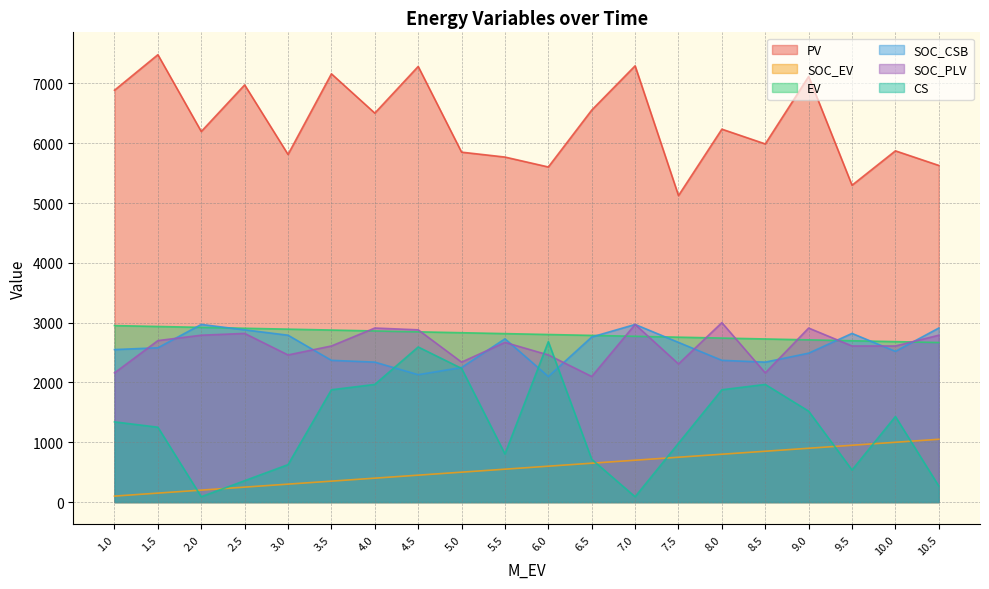

At which category does PV reach its first local peak?

1.5